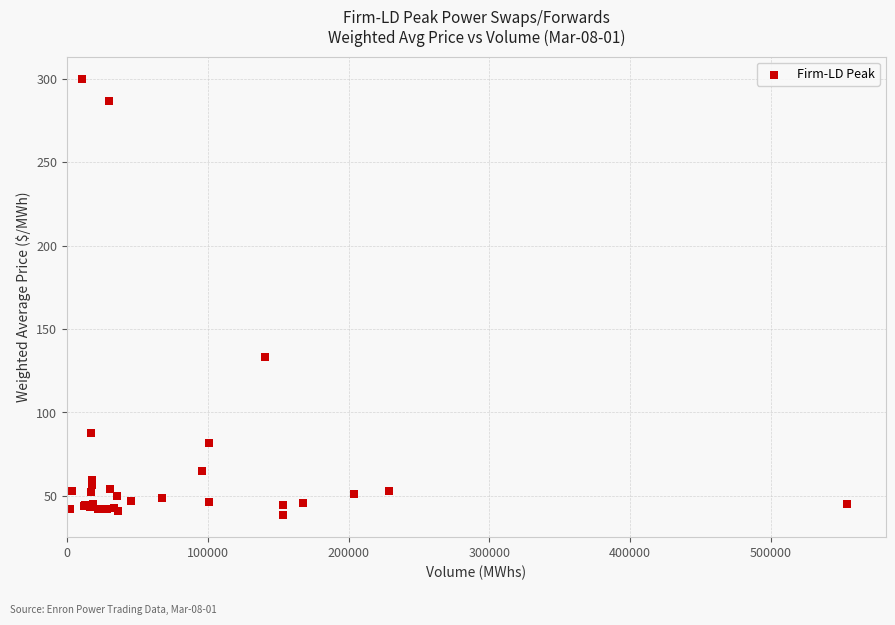

What Y value in the scatter plot is closest to 169?

133.1